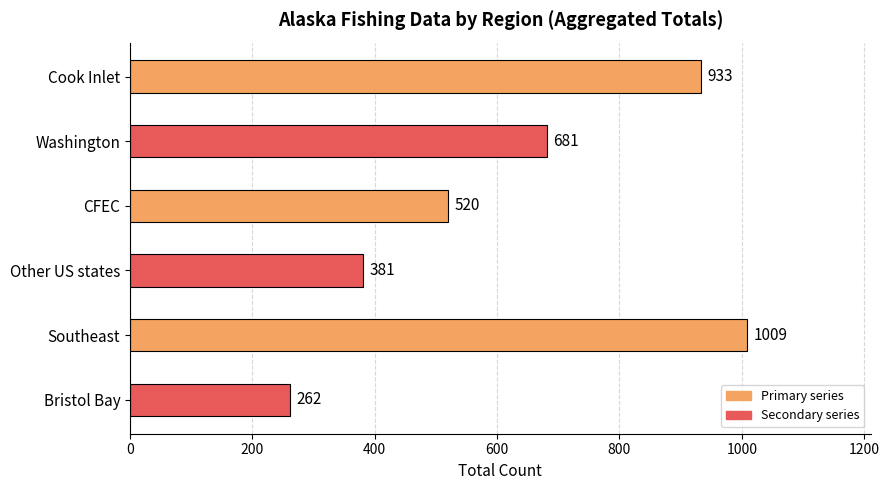

At which category does the chart reach its peak across all series?

Southeast